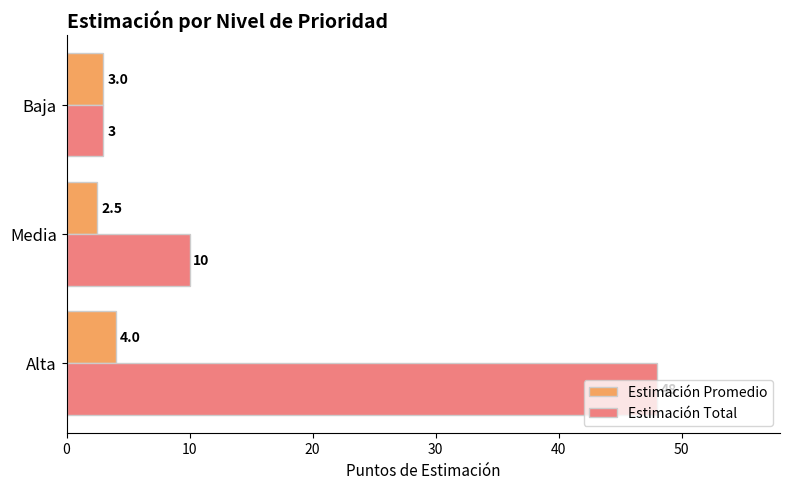

Rank the series by their maximum value, from highest to lowest.

Estimación Total, Estimación Promedio